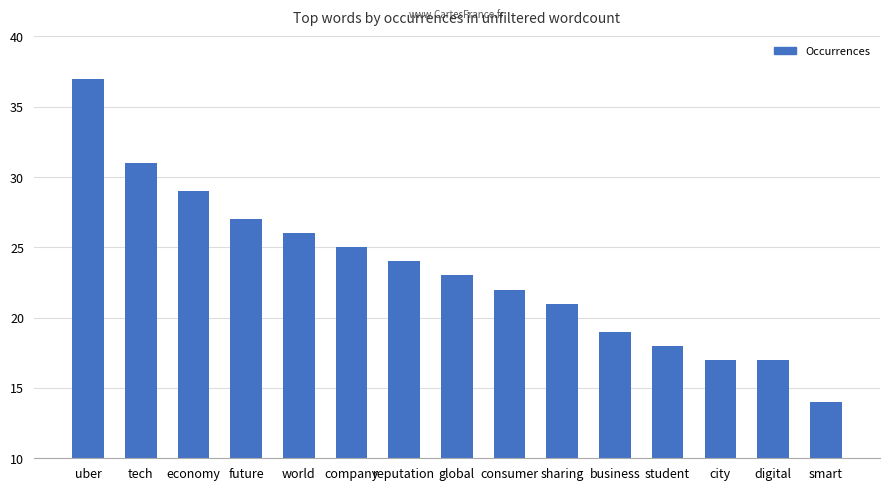

The chart shows a value of 14 at smart. True or false?

True